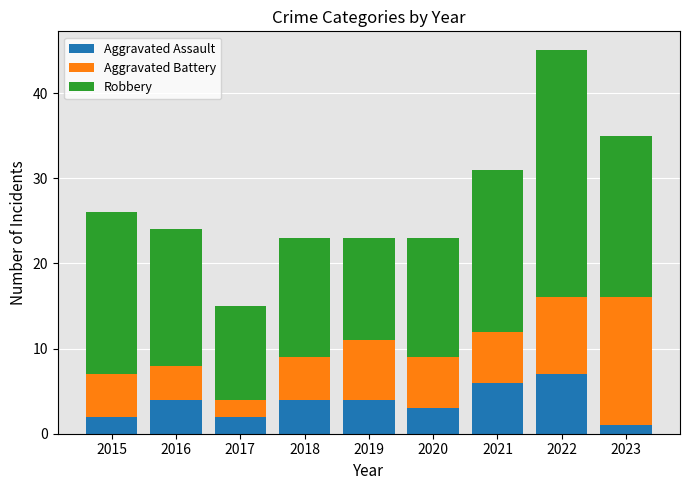

What is the difference between the Aggravated Assault values at 2018 and 2017?

2